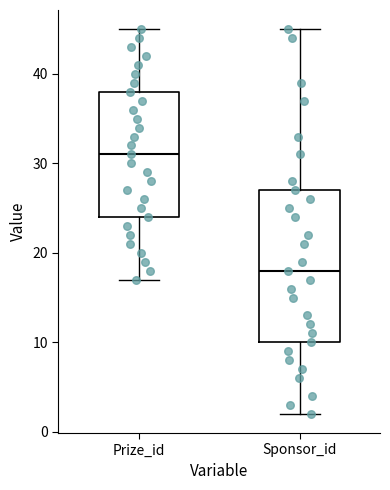

Where does the lower whisker of the box for Prize_id end on the y-axis? The values are not printed on the chart, so give them approximately, as read against the axis.

17